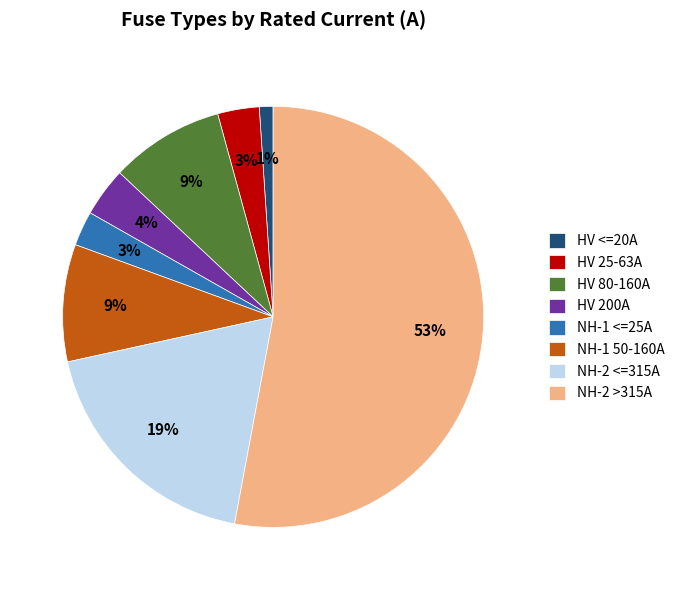

Is there a majority slice in this chart?

Yes